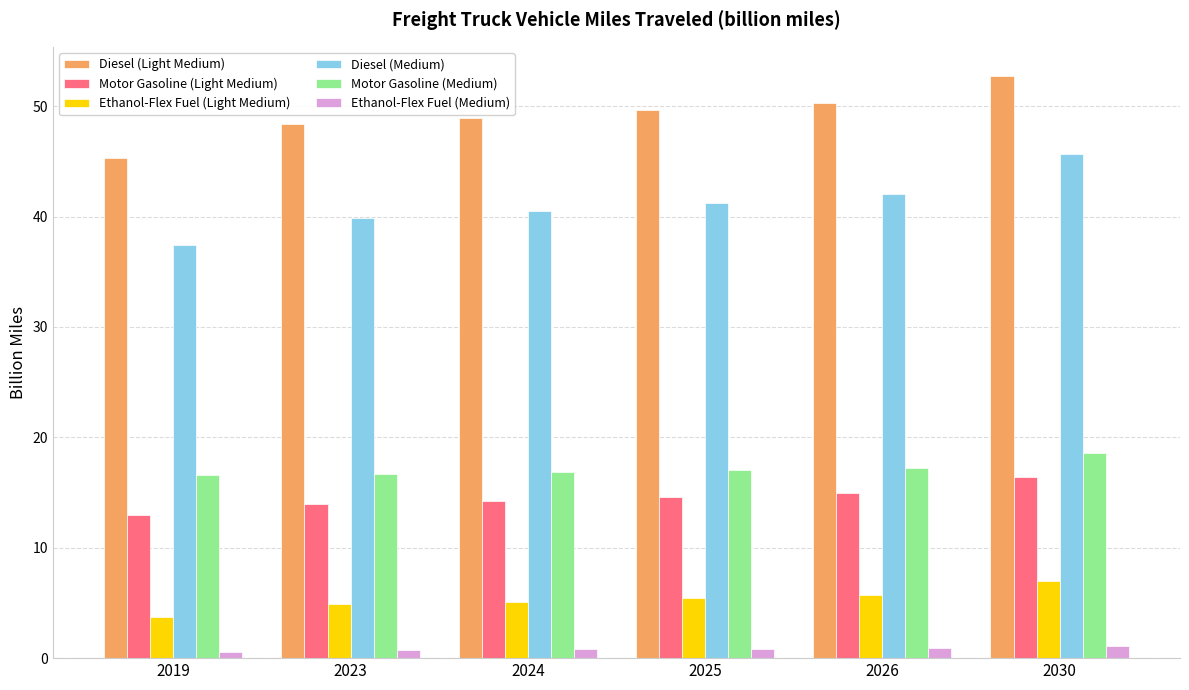

What is the greatest value displayed?

52.7